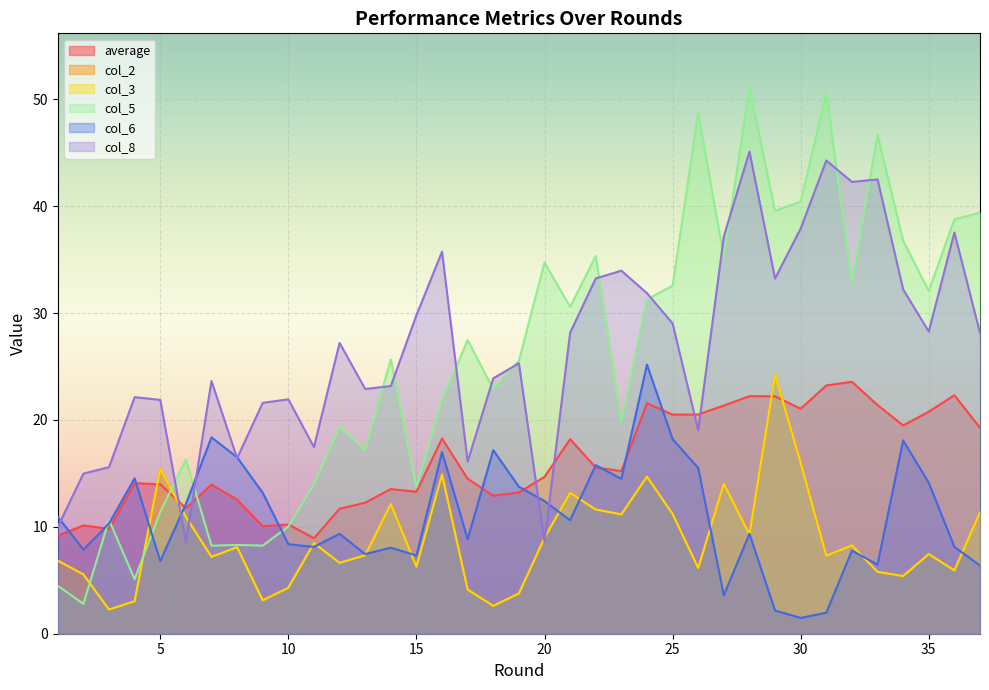

How many distinct data groups are displayed?

6